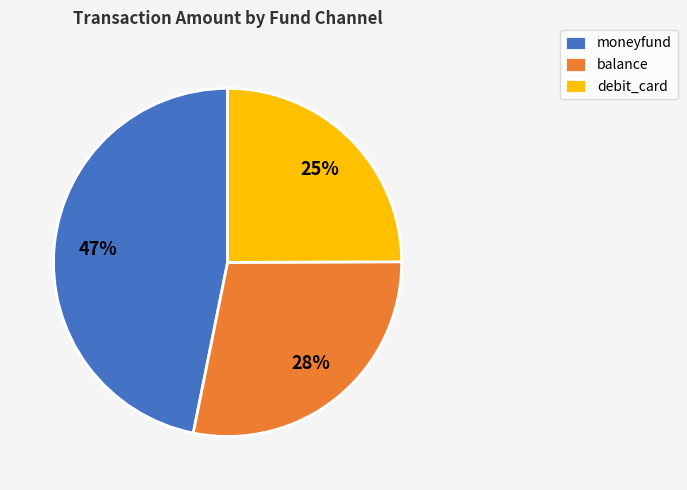

Rank the categories by value from highest to lowest.

moneyfund, balance, debit_card